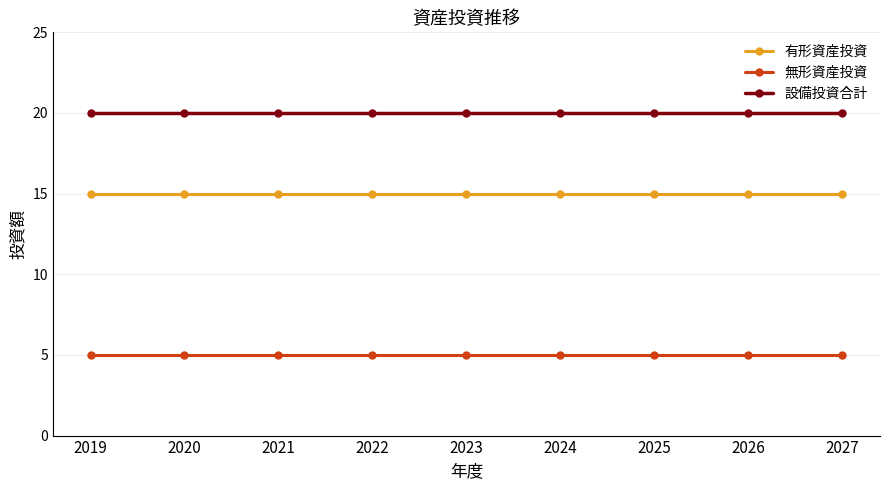

What is the sum of all 無形資産投資 values?

45